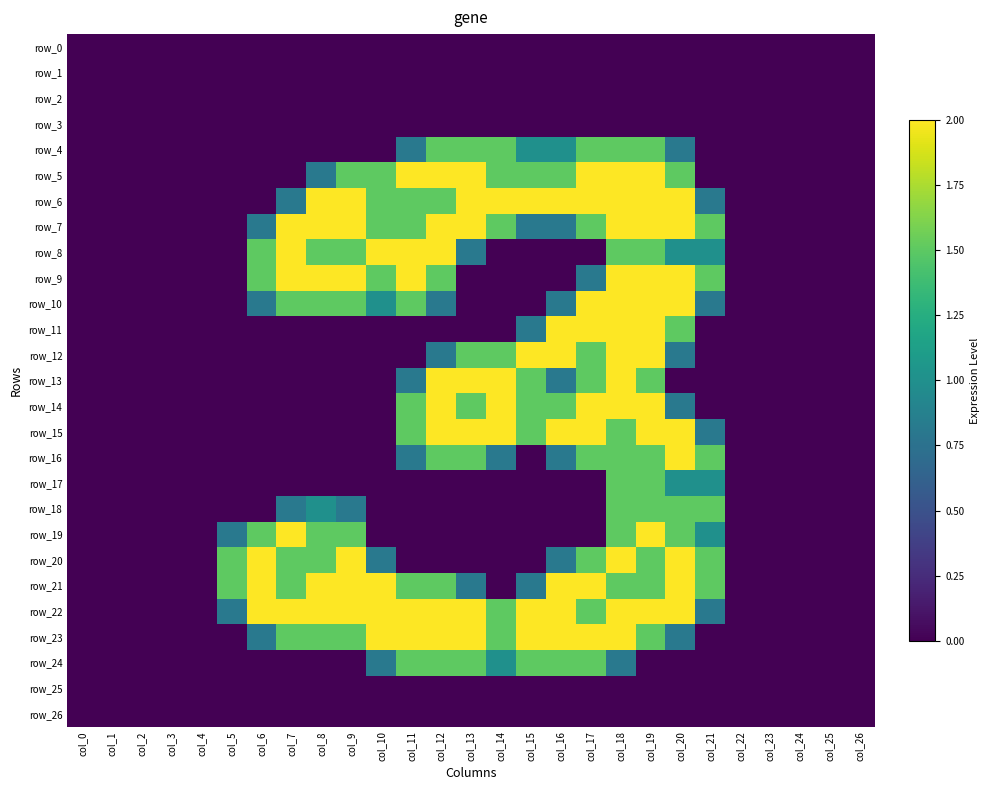

What is the approximate value of row_24 at col_13?

1.5